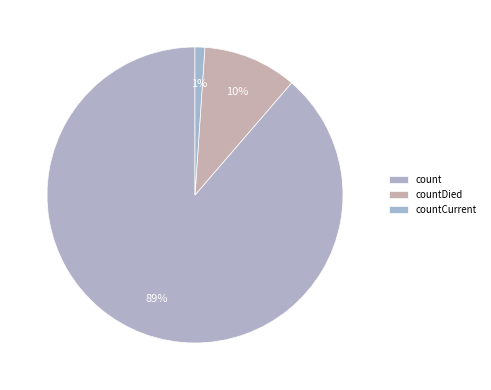

What is the change in value from count to countCurrent?

-113996